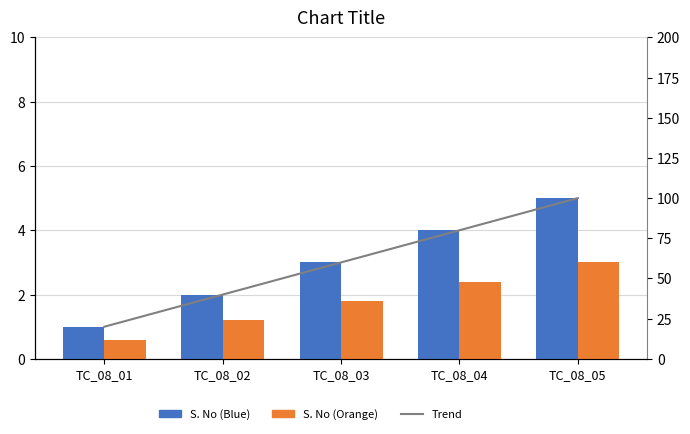

What is the difference between the highest and lowest values at TC_08_03?

58.2